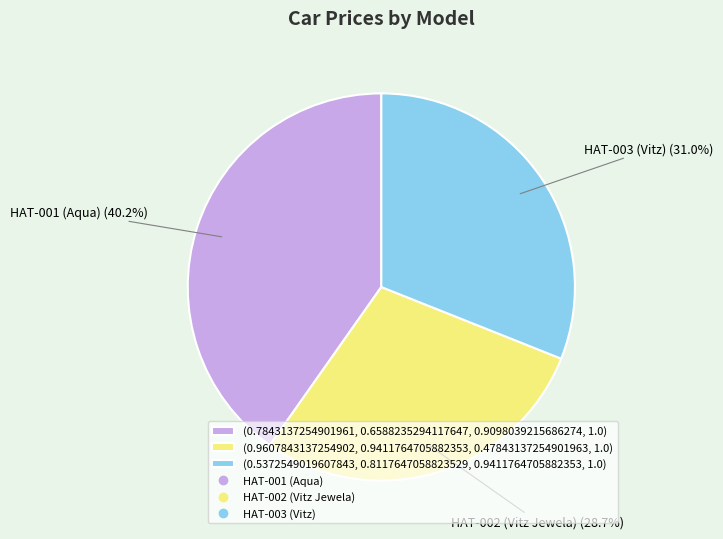

Is there any slice that represents more than half of the pie?

No